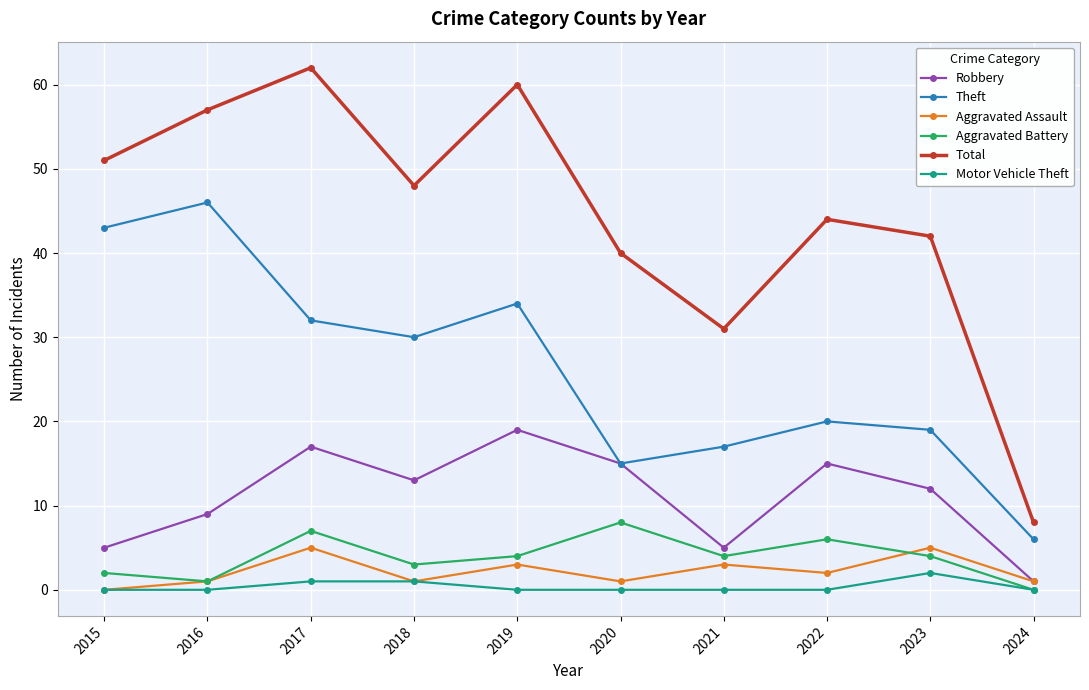

Which series changed the most between 2016 and 2020?

Theft